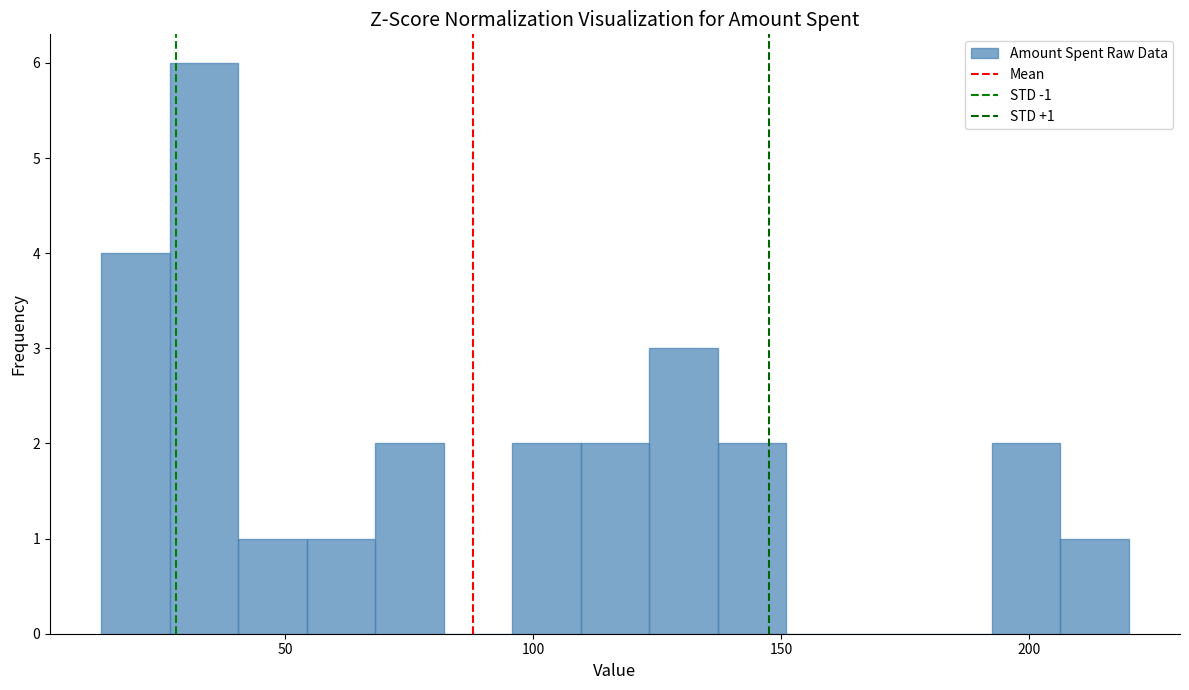

Around what value on the x-axis is the tallest bar? Give the approximate position of its centre, as read against the axis.

35